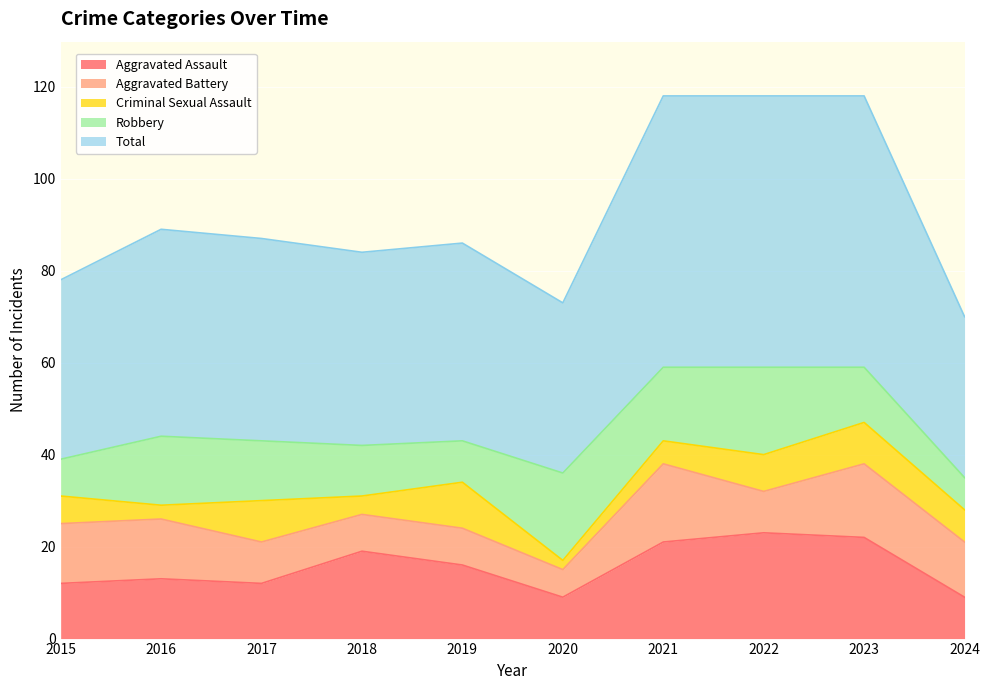

In Total, how many points are higher than both neighbors (excluding endpoints)?

2